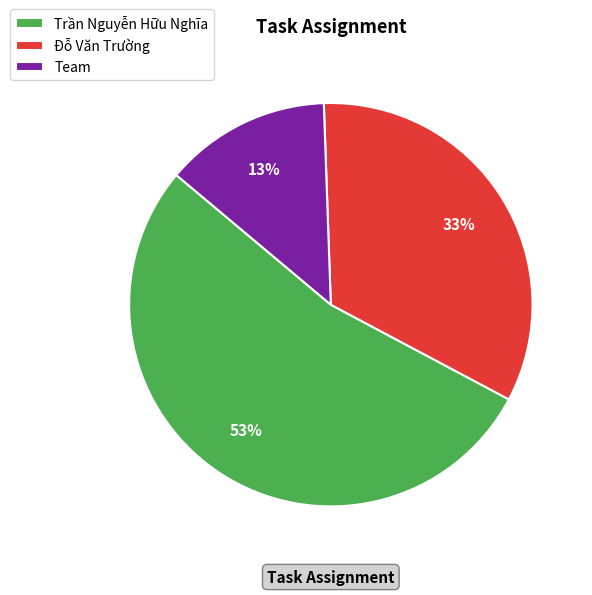

What is the smallest slice in the pie chart?

Team